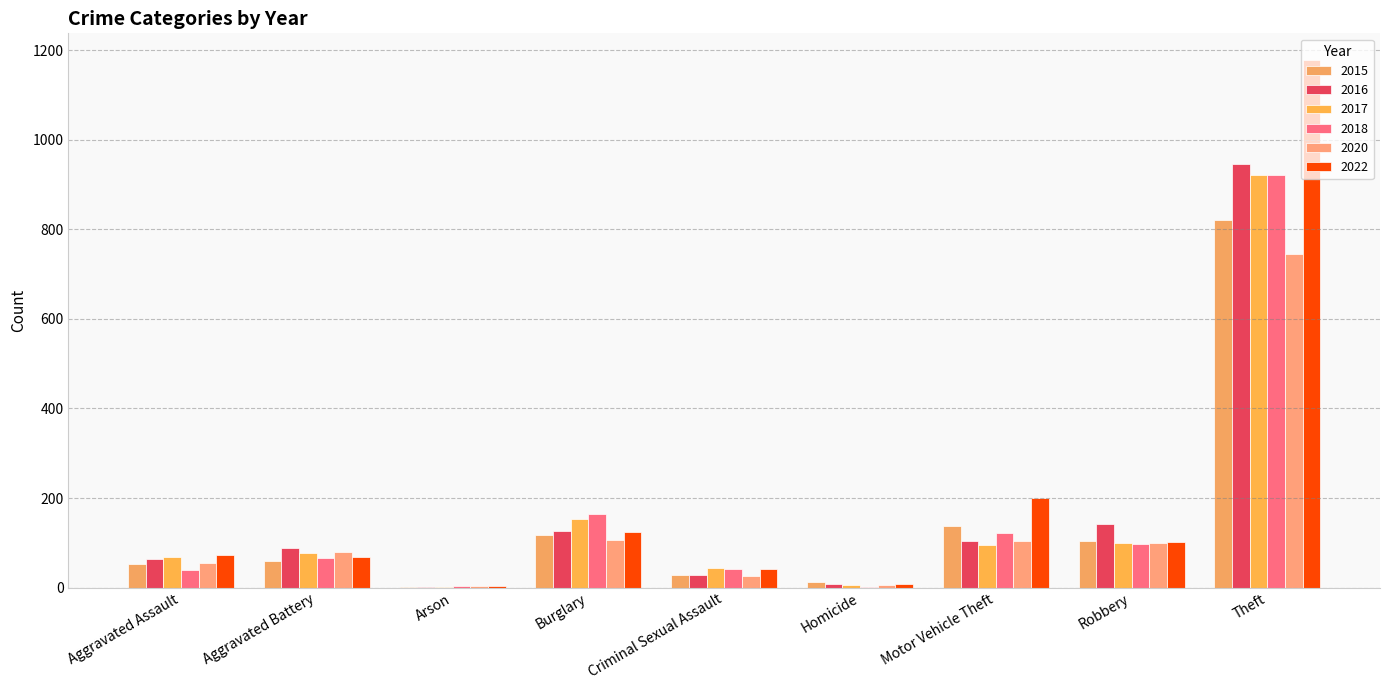

Is it true that 2016 equals 63 at Aggravated Assault?

True